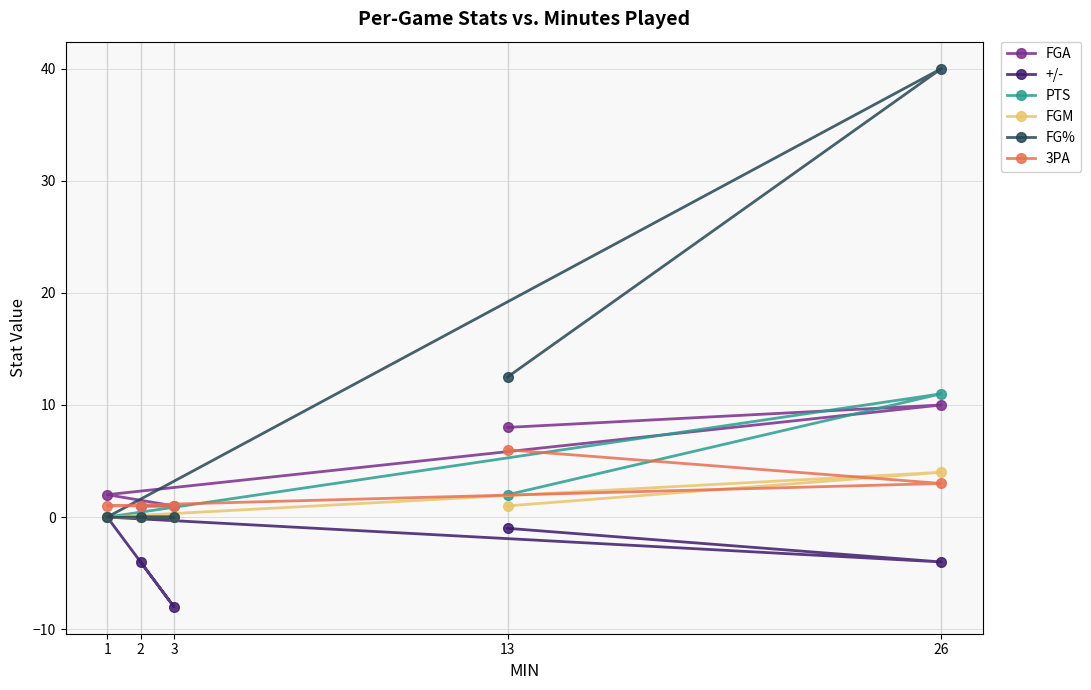

True or false: PTS has more than 1 points higher than both neighbors.

False